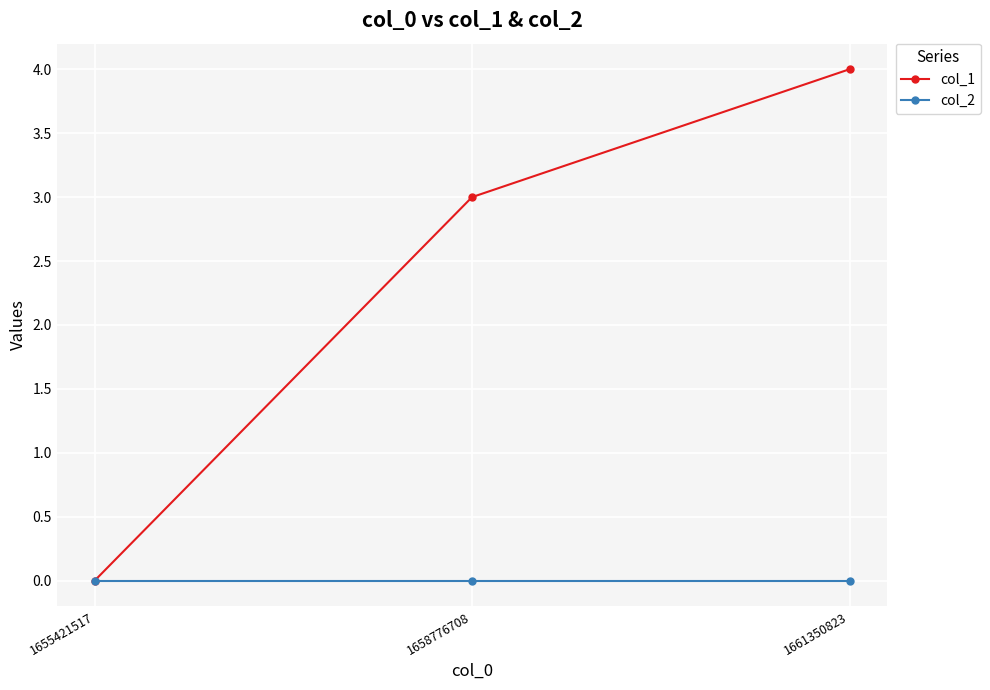

List the series in order of their overall mean, lowest first.

col_2, col_1